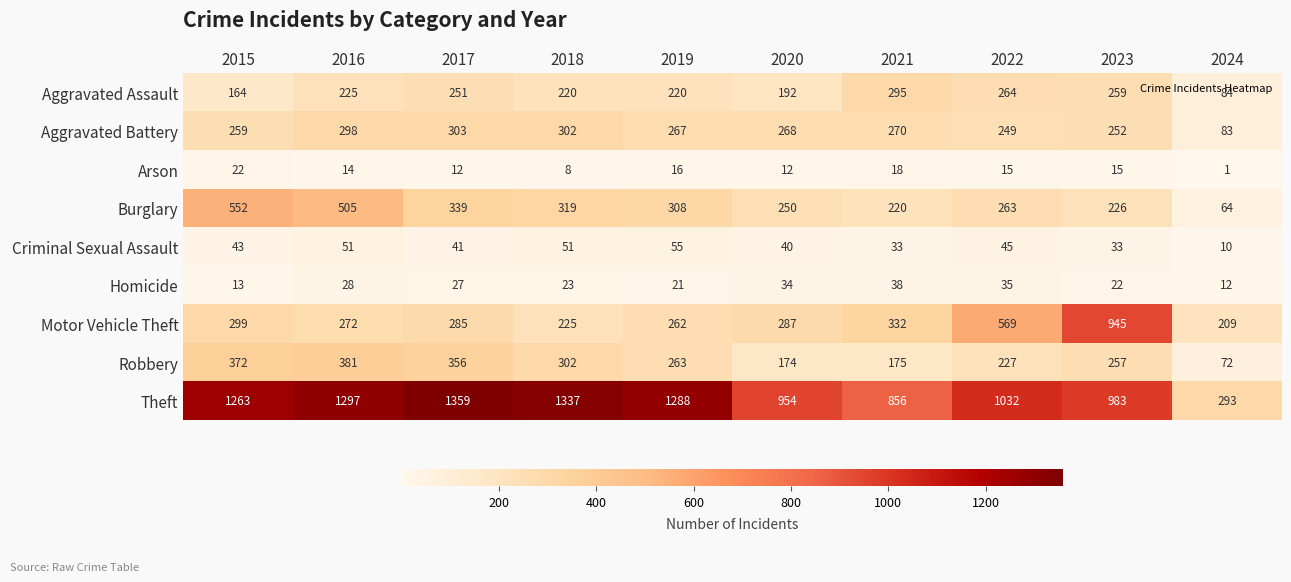

What is the approximate value of Motor Vehicle Theft at 2022, to the nearest 10?

570